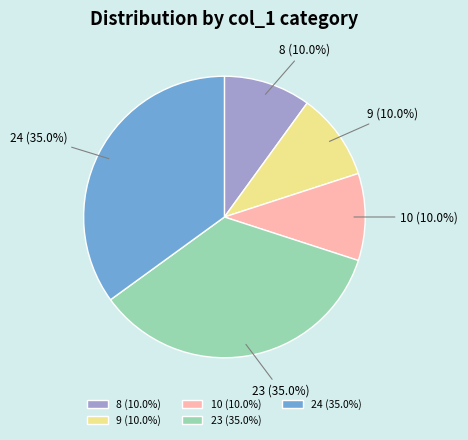

What is the ratio of the value at 10 to the value at 9?

1.0